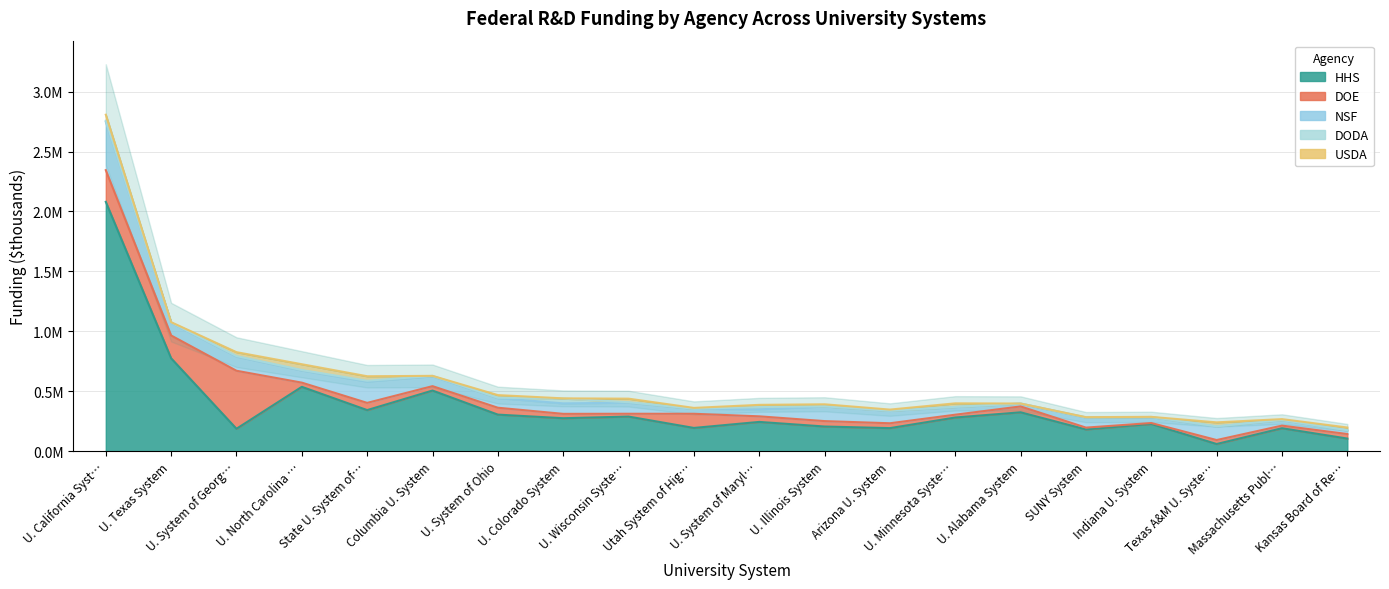

What is the label of the 14th point from the right?

U. System of Ohio